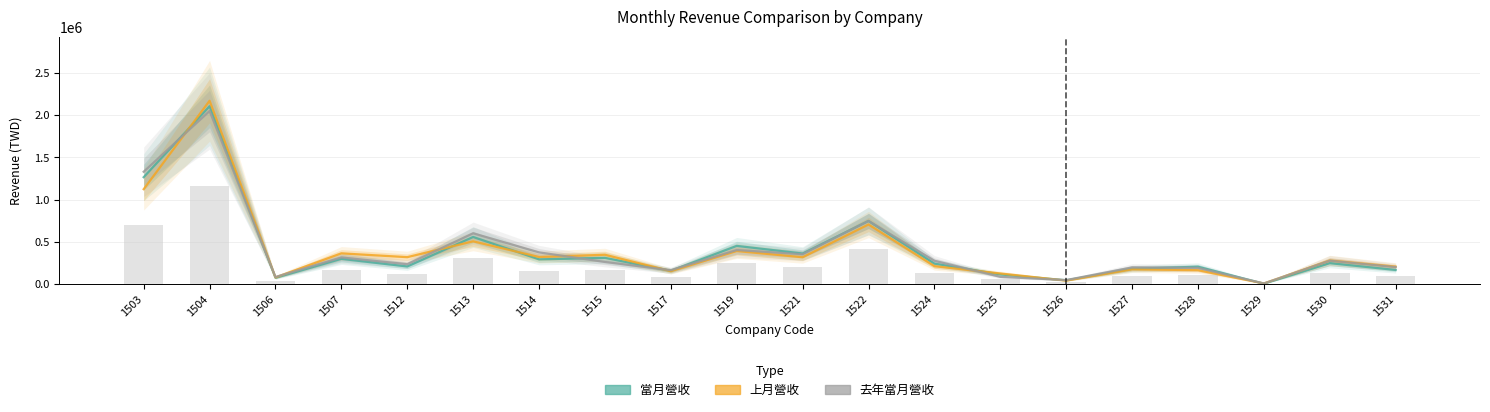

Is it true that 上月營收 equals 79576 at 1506?

True